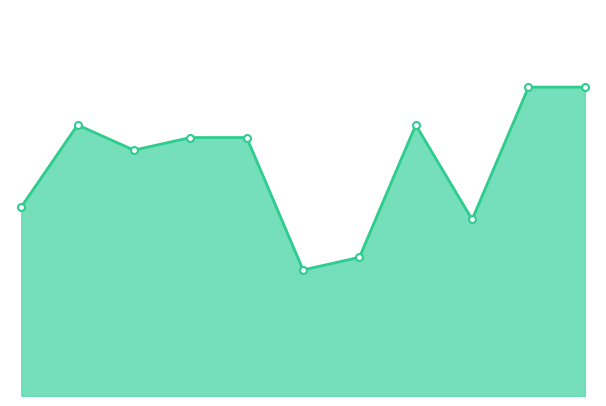

Reading left to right, transcribe all the data shown in this chart.

30	43	39	41	41	20	22	43	28	49	49